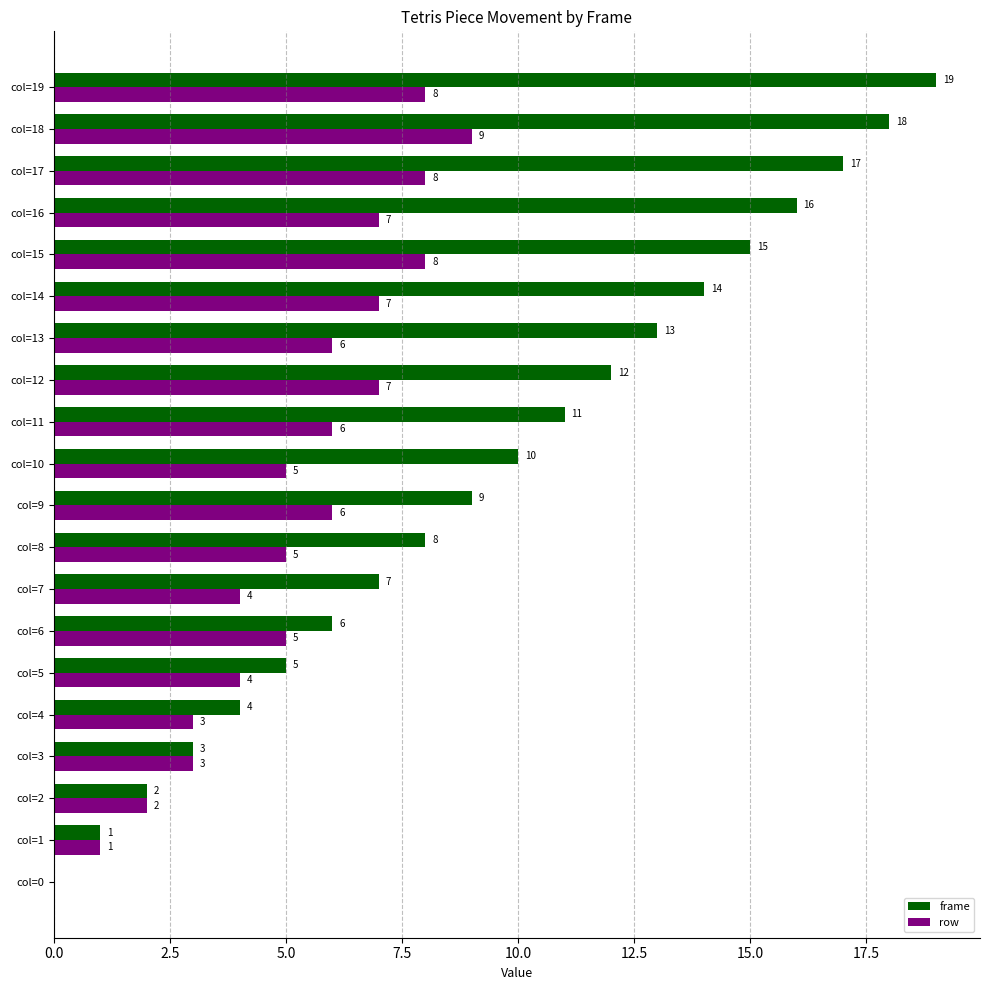

Is it true that row equals 3 at col=4?

True